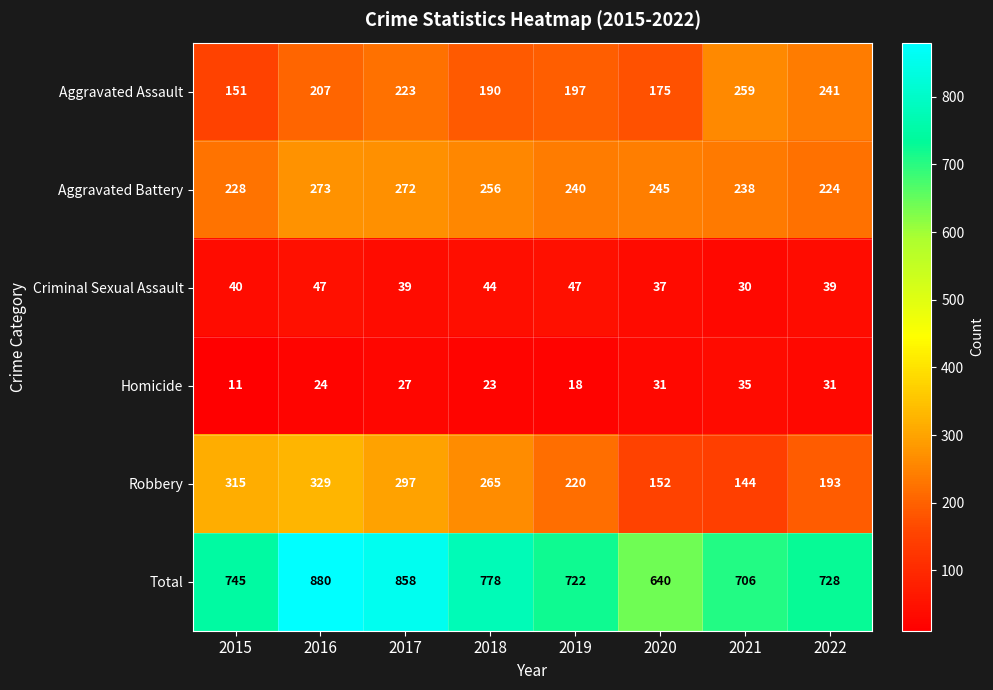

Which series has the largest range (max minus min)?

Total